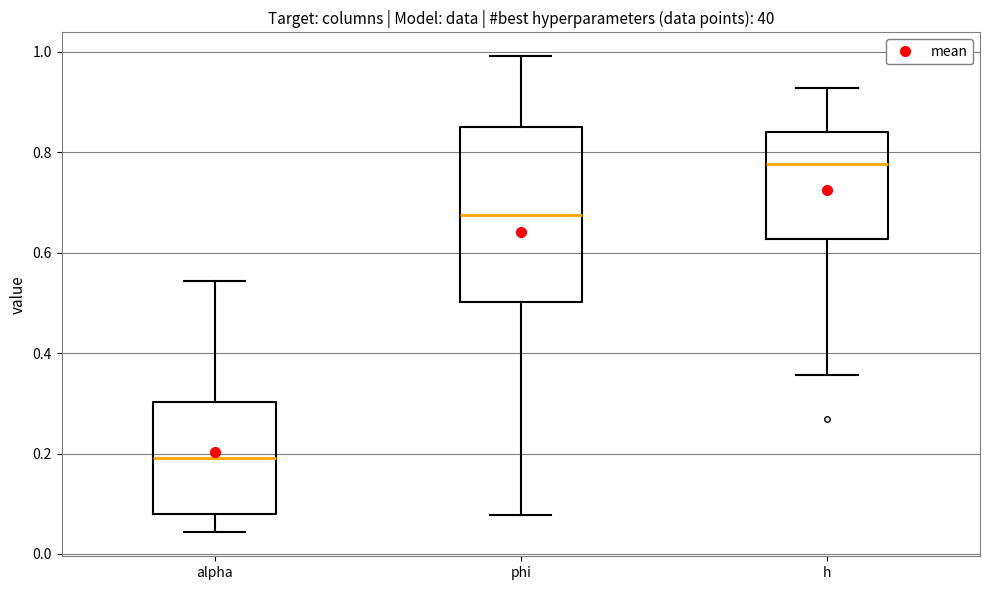

Comparing the boxes themselves (not the whiskers), which one is the tallest?

phi